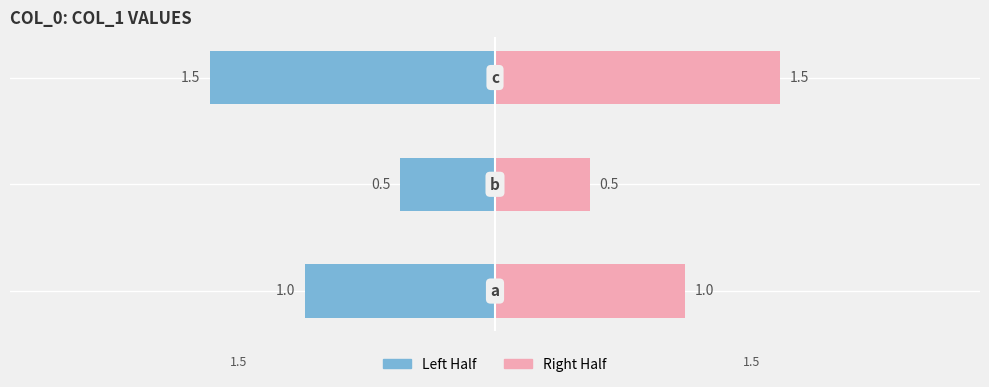

Reading left to right, what are all the values shown in this chart?

Left Half: 0=-1.0	1=-0.5	2=-1.5
Right Half: 0=1.0	1=0.5	2=1.5